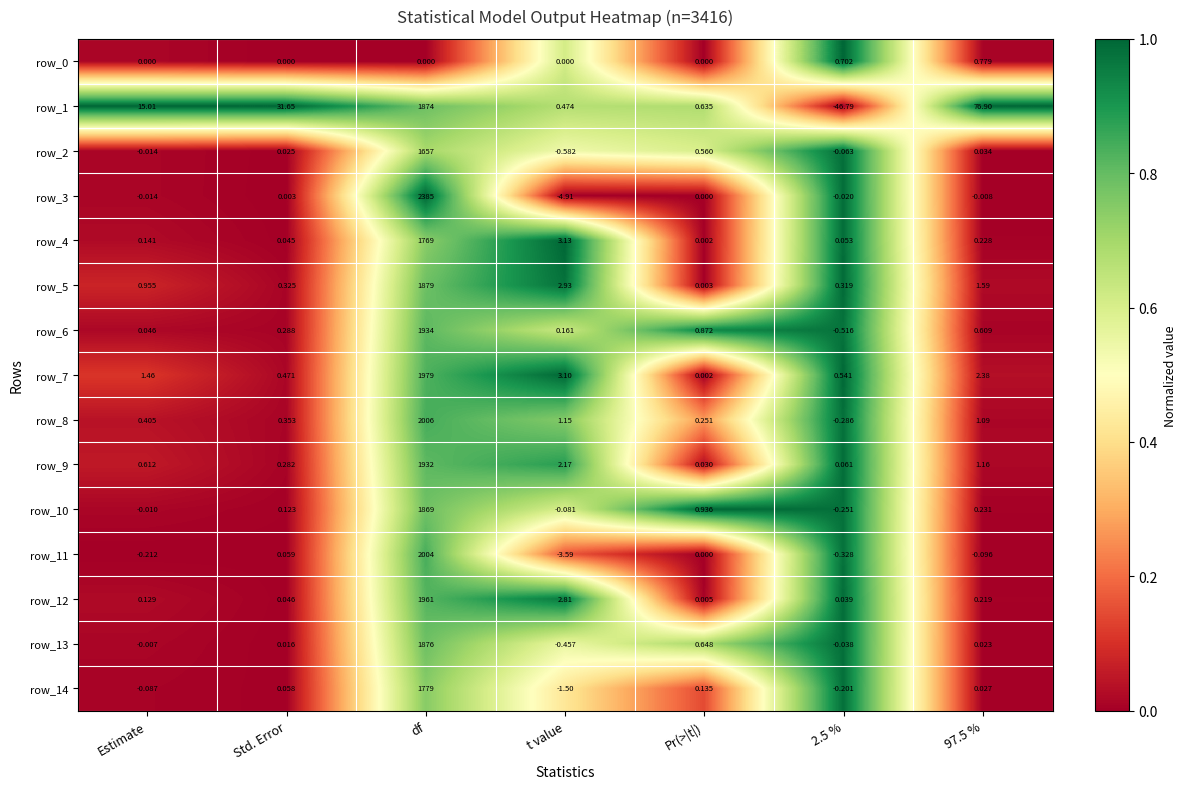

At which label is row_14 closest to 888?

Pr(>|t|)